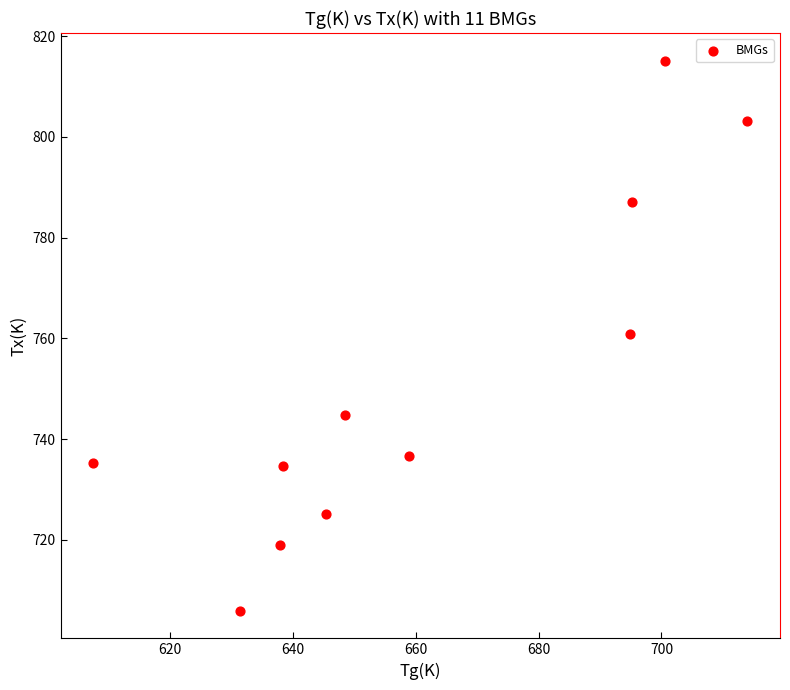

What is the range of Y values (max minus min)?

109.2